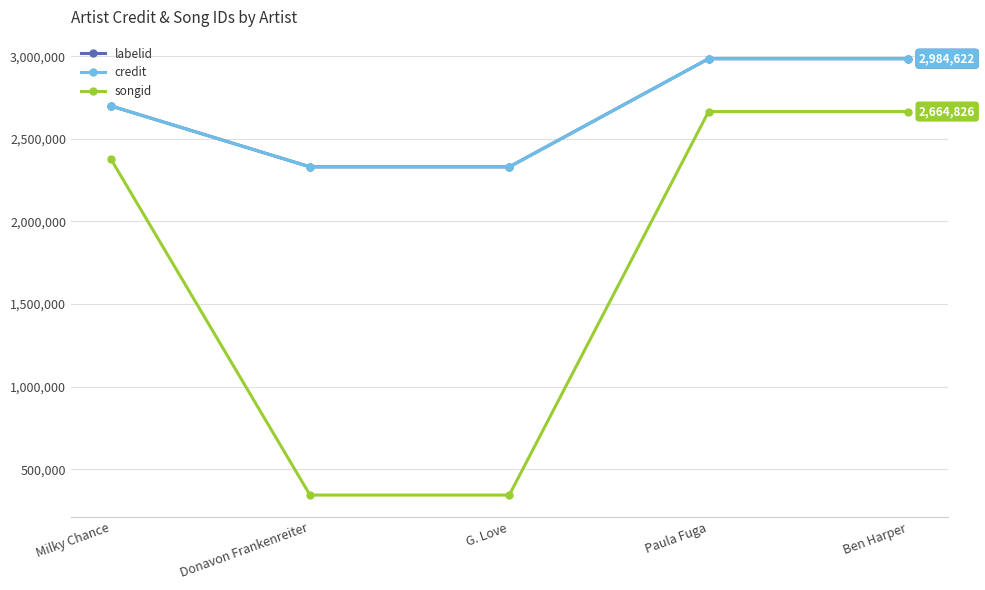

Does the chart have visible grid lines?

Yes